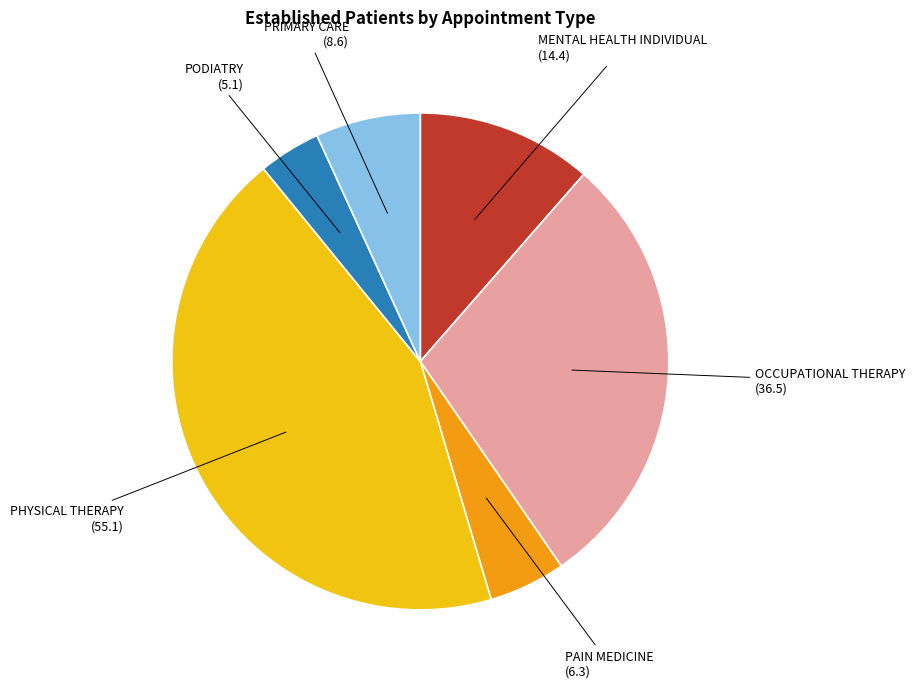

Approximately how many times larger is the value at PHYSICAL THERAPY compared to PRIMARY CARE?

6.4